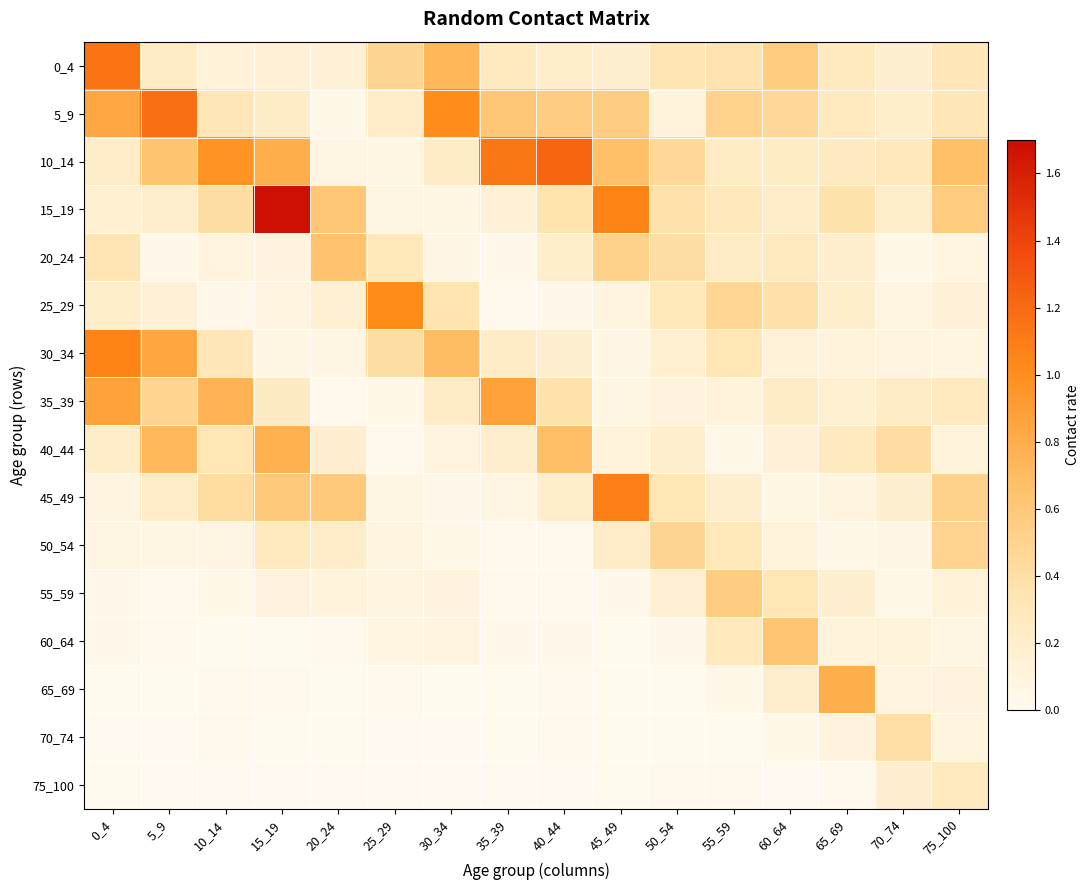

Rank the series by their maximum value, from highest to lowest.

15_19, 10_14, 5_9, 0_4, 45_49, 30_34, 25_29, 35_39, 65_69, 40_44, 20_24, 60_64, 55_59, 50_54, 70_74, 75_100